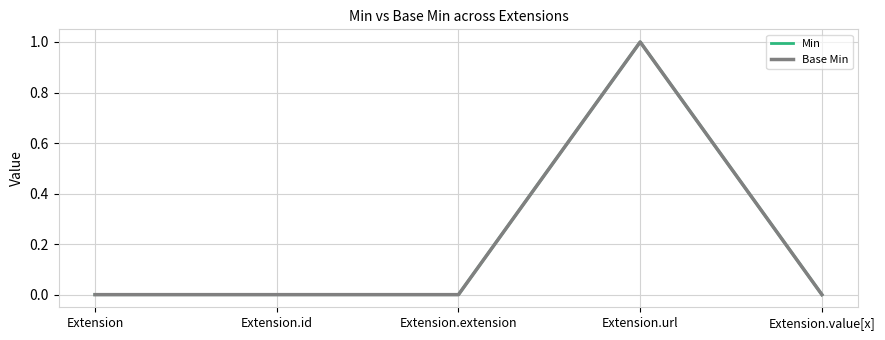

Which label corresponds to the largest value in the chart?

Extension.url